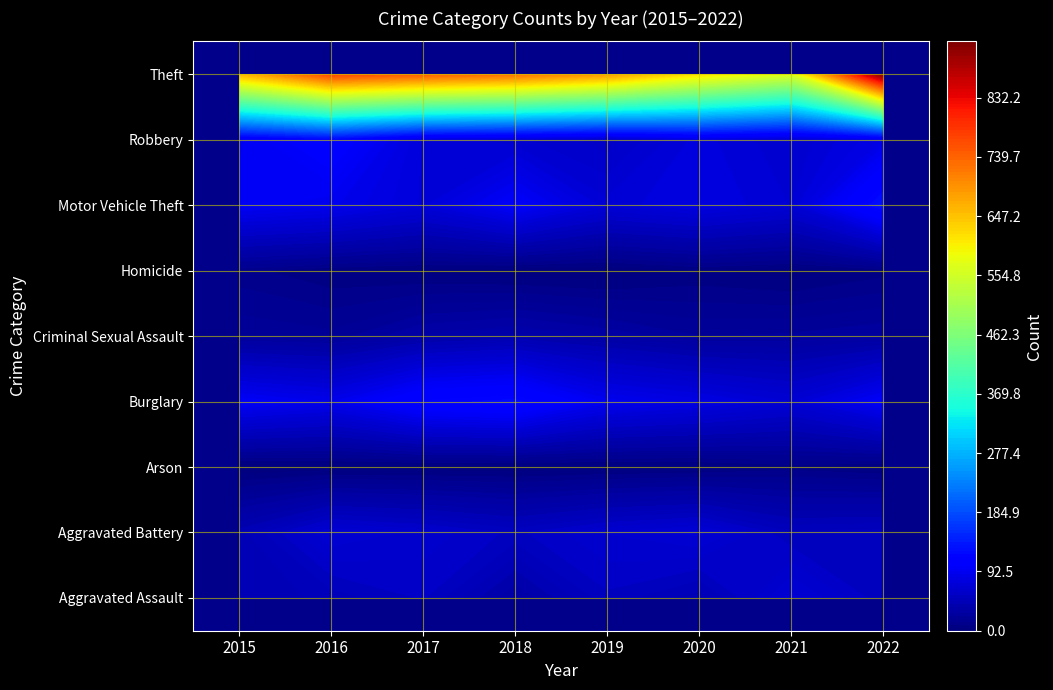

Reading right to left, transcribe all the data shown in this chart.

Aggravated Assault: 7=52	6=71	5=43	4=54	3=32	2=56	1=48	0=42
Aggravated Battery: 7=53	6=51	5=71	4=65	3=54	2=63	1=69	0=44
Arson: 7=4	6=7	5=3	4=2	3=1	2=1	1=1	0=0
Burglary: 7=98	6=69	5=81	4=90	3=123	2=117	1=87	0=97
Criminal Sexual Assault: 7=27	6=24	5=23	4=31	3=38	2=33	1=20	0=22
Homicide: 7=7	6=2	5=5	4=0	3=1	2=3	1=5	0=11
Motor Vehicle Theft: 7=129	6=69	5=79	4=71	3=100	2=73	1=89	0=95
Robbery: 7=83	6=65	5=76	4=57	3=66	2=73	1=112	0=91
Theft: 7=920	6=565	5=616	4=687	3=727	2=746	1=769	0=659